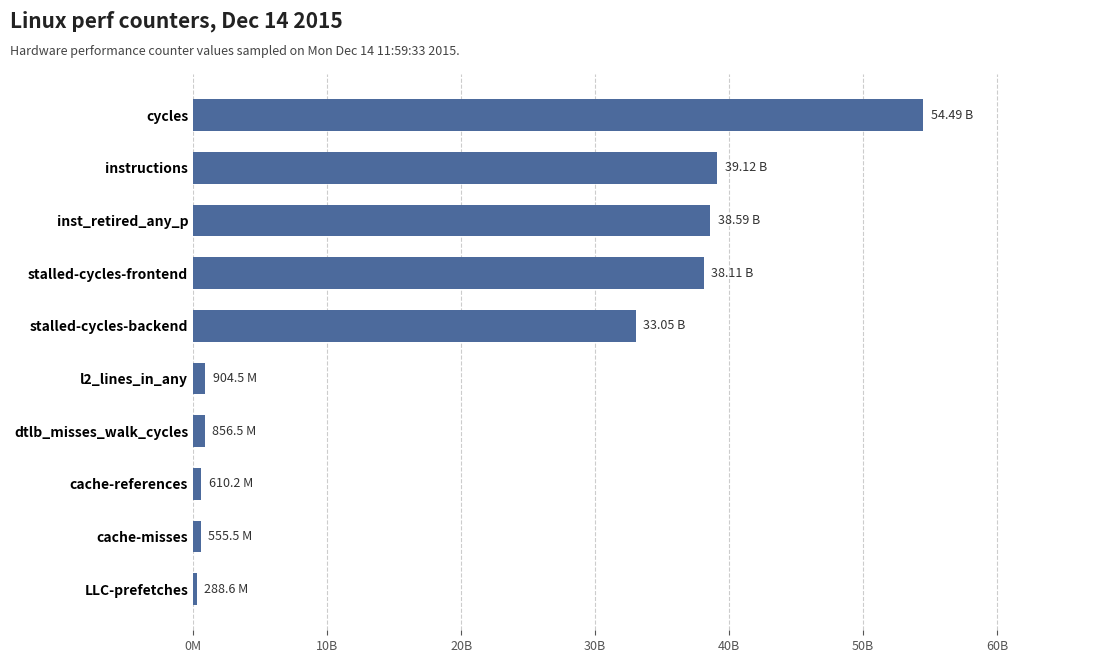

What is the average value?

20656440871